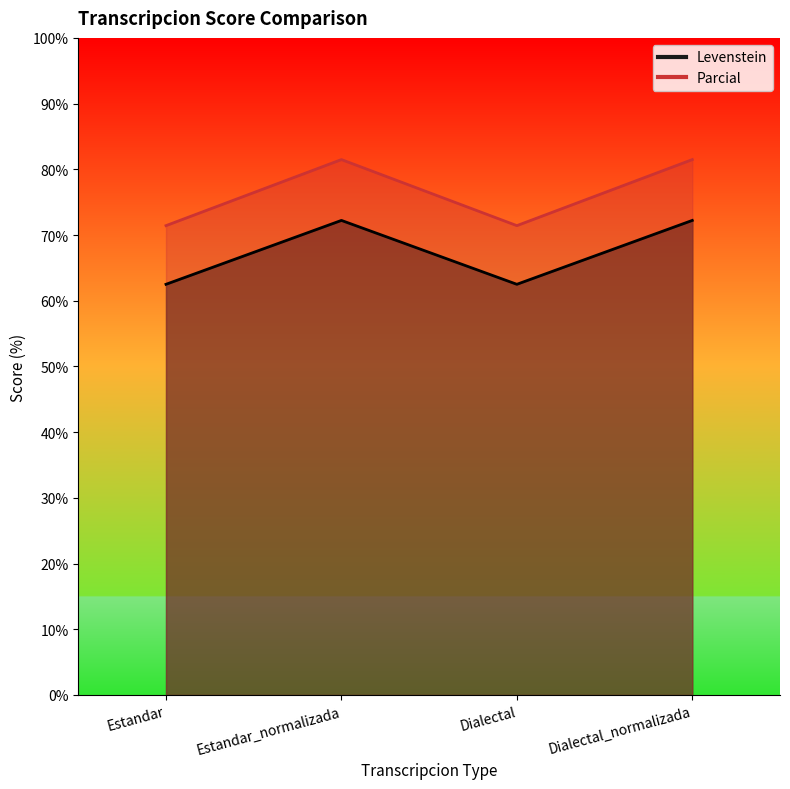

What is the difference between the Levenstein values at Dialectal and Estandar_normalizada?

9.7